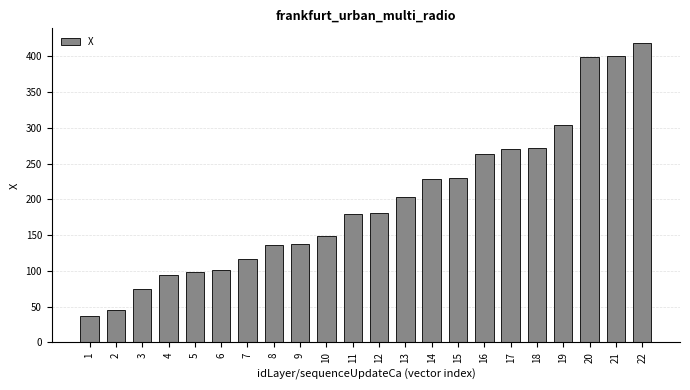

Approximately how many times larger is the value at 3 compared to 12?

0.4